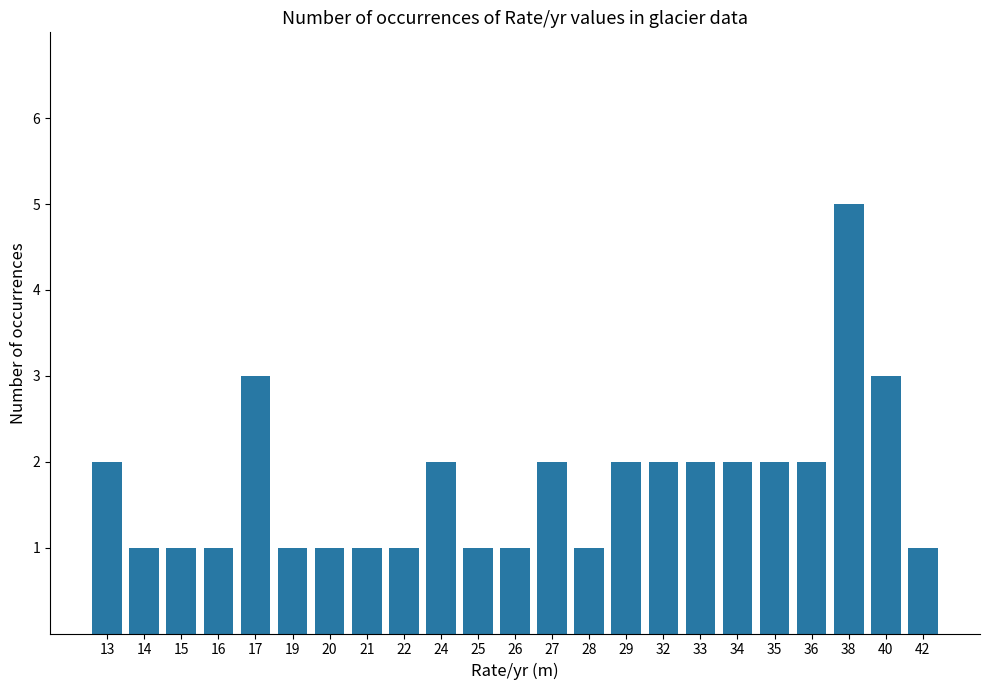

At which category does the chart reach its peak across all series?

38